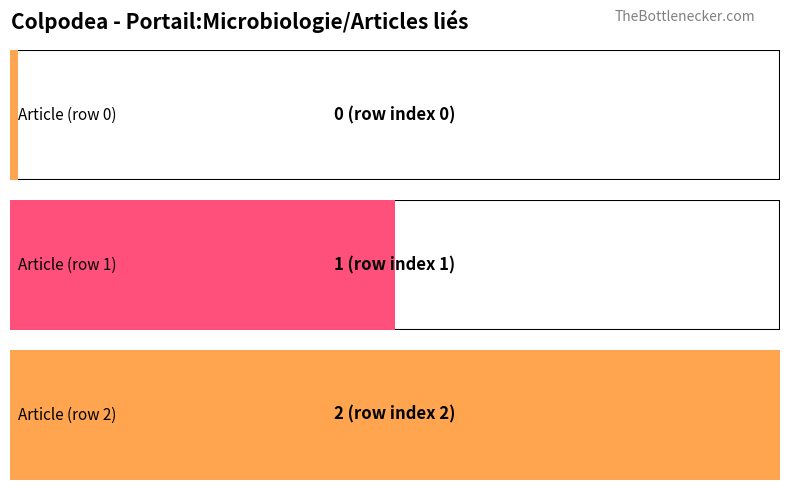

What is the average value?

1